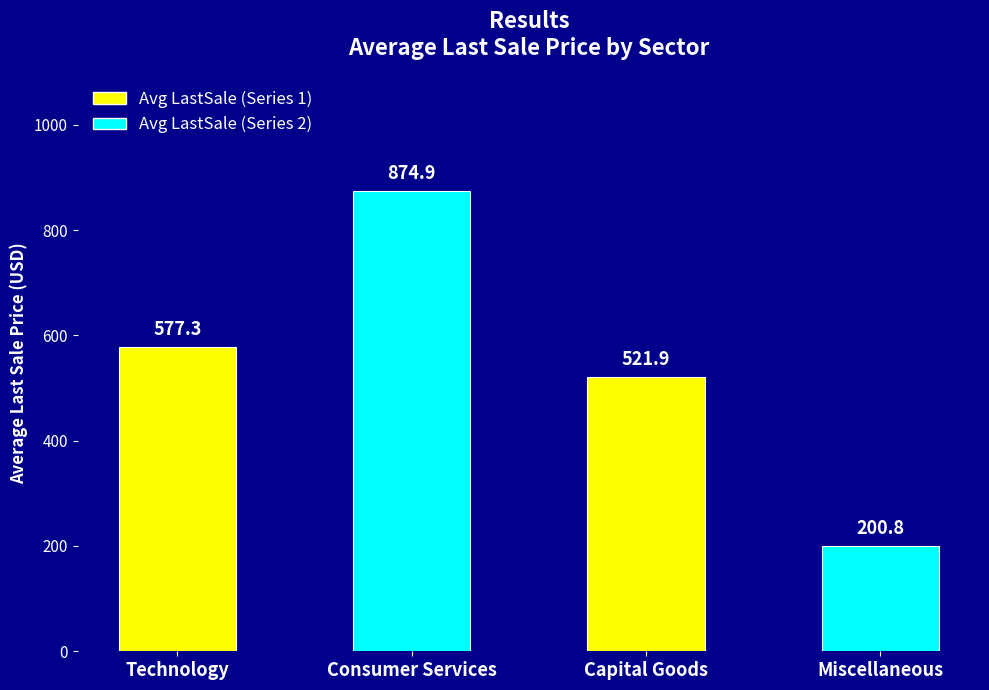

What is the ratio of the value at Capital Goods to the value at Miscellaneous?

2.6